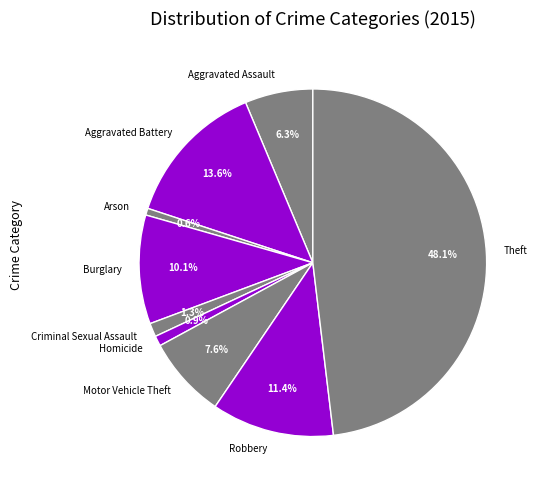

What is the largest slice in the pie chart?

Theft